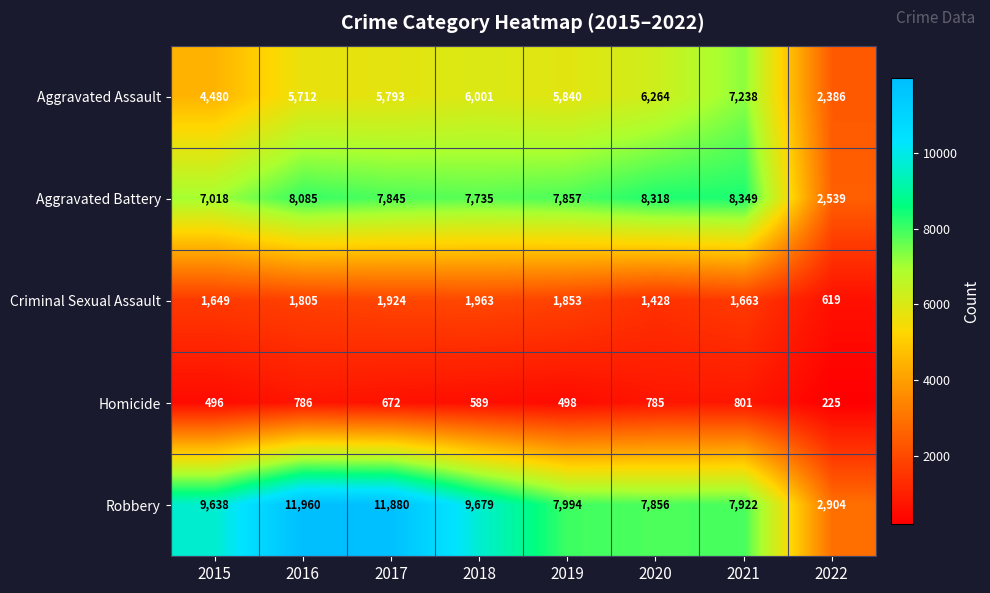

What is the difference between the second highest and minimum values in the Homicide series?

561